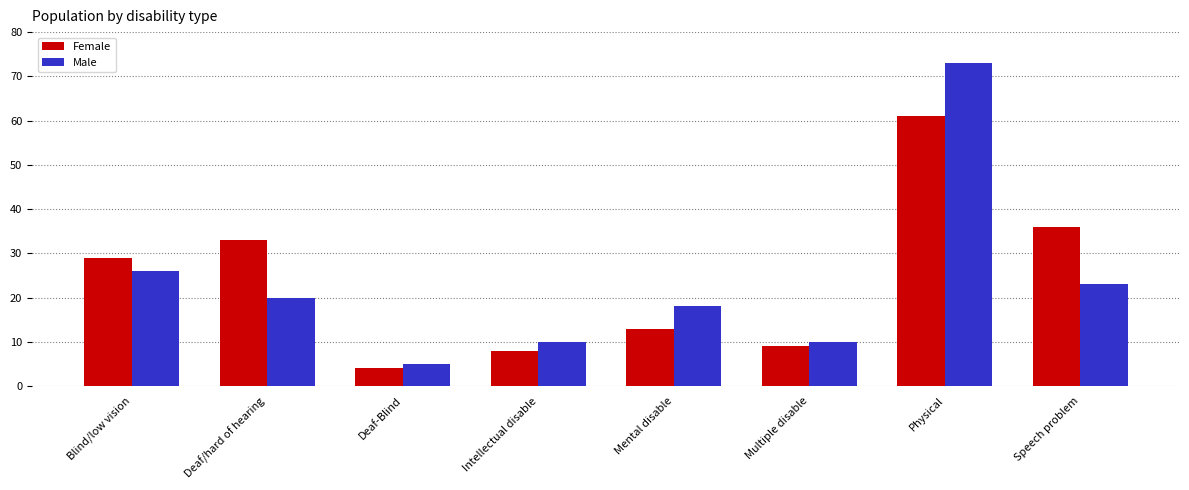

What is the greatest value displayed?

73